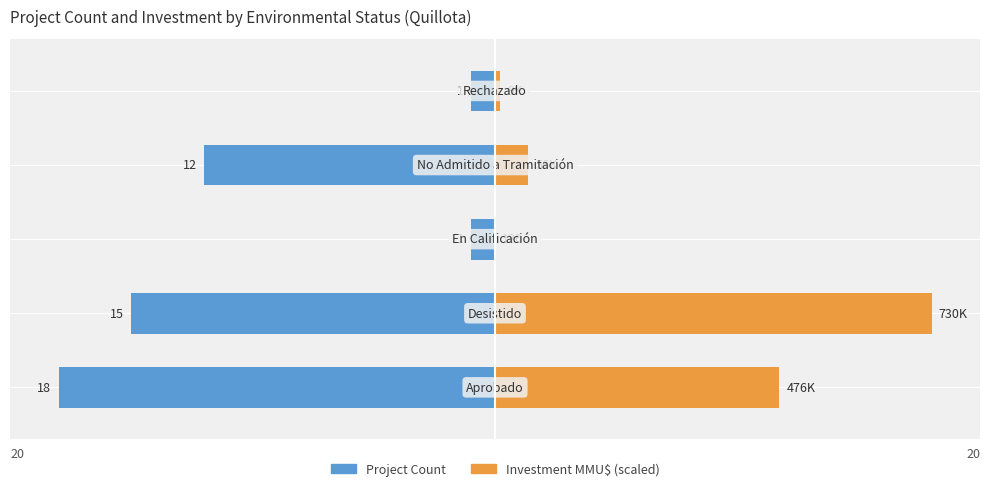

What is the minimum value shown in the chart?

-18.0